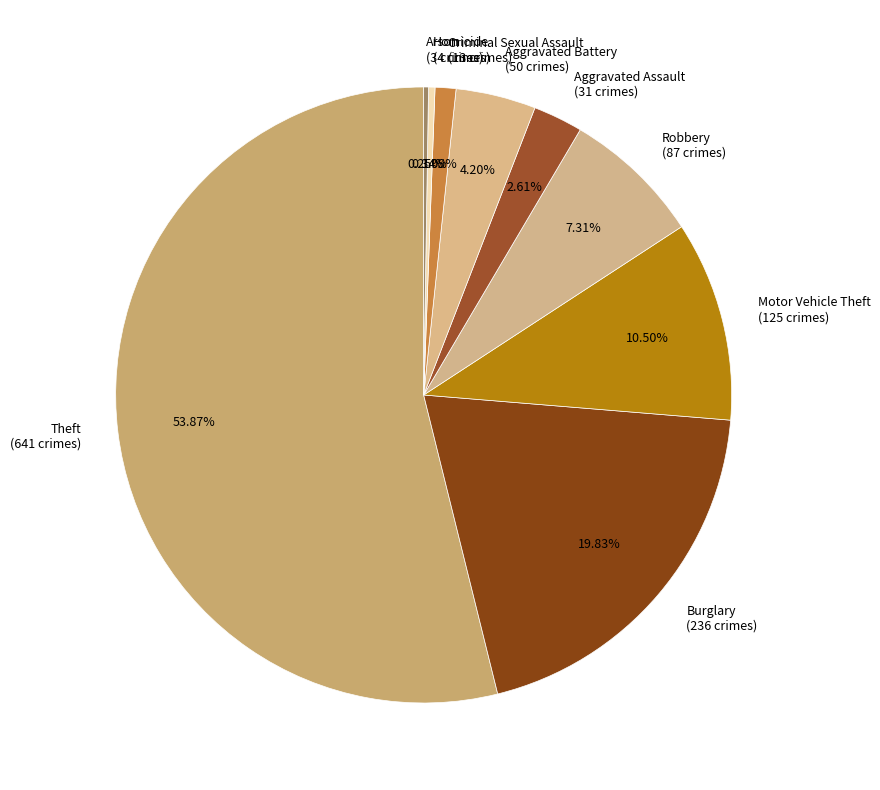

Approximately how many times larger is the value at Theft compared to Motor Vehicle Theft?

5.1